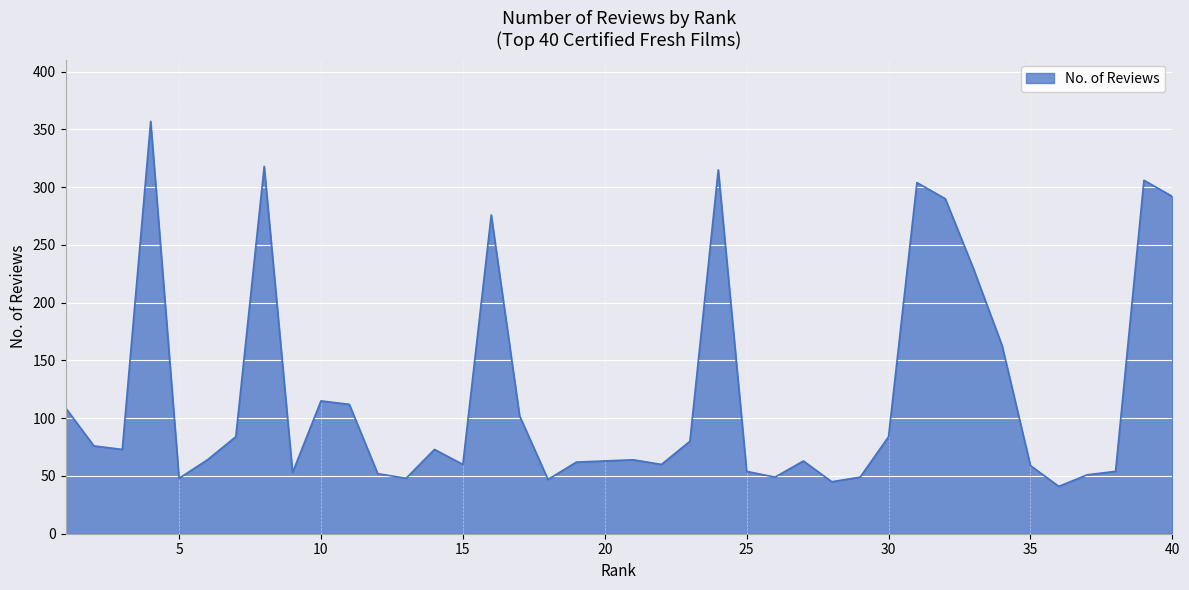

What is the greatest value displayed?

357